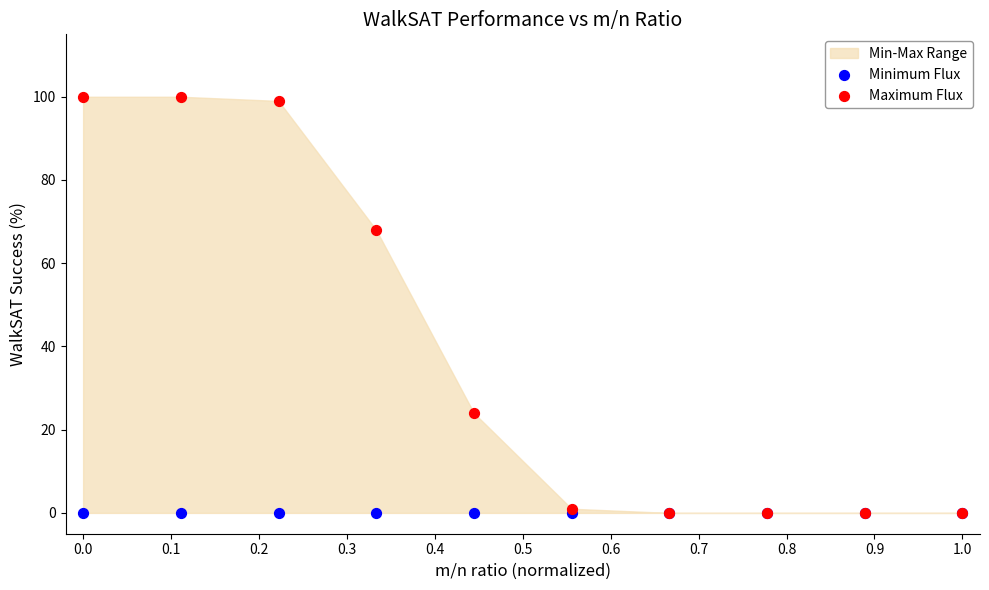

In the Maximum Flux series, what Y value is closest to 50?

68